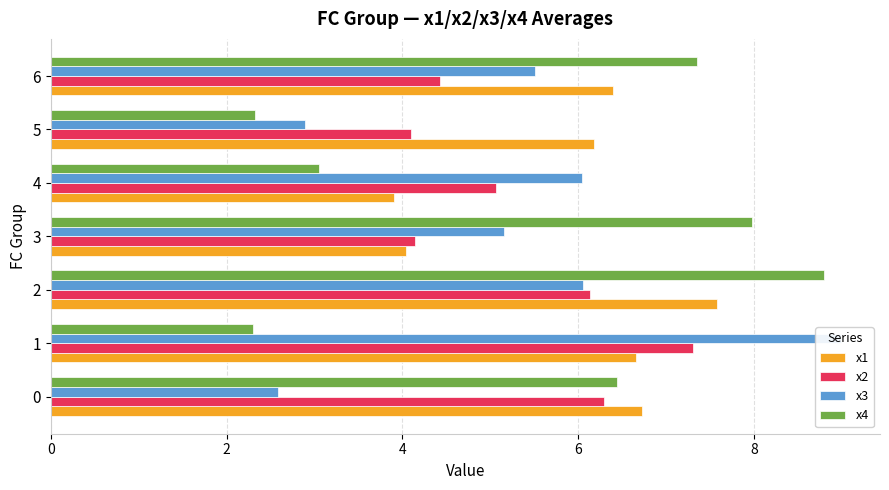

How many data points in x1 are above 6?

5